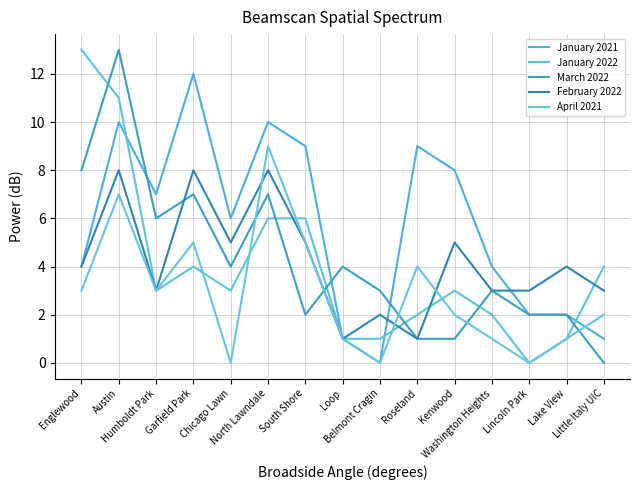

Is the value of February 2022 at Chicago Lawn greater than the value of January 2021 at Loop?

Yes